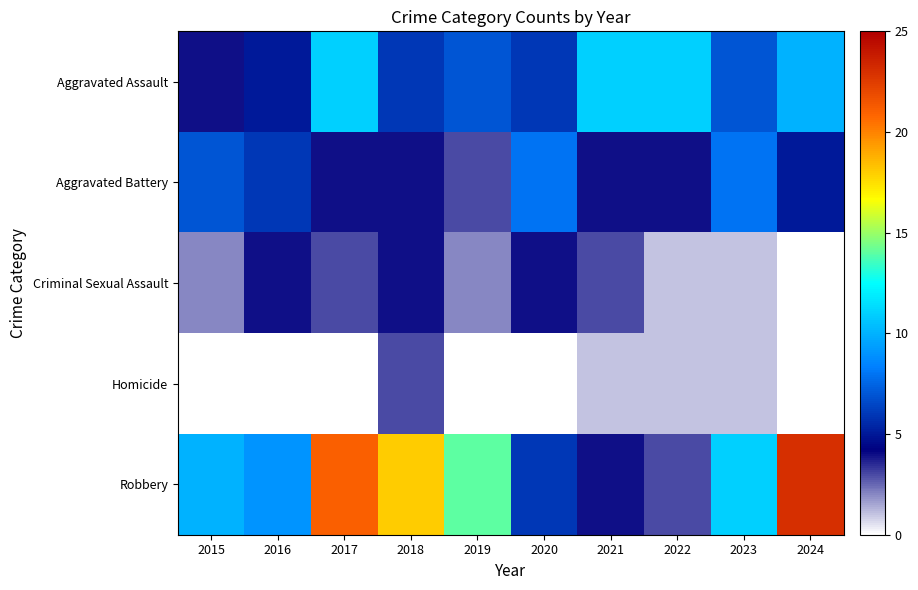

Which series has the largest range (max minus min)?

Robbery